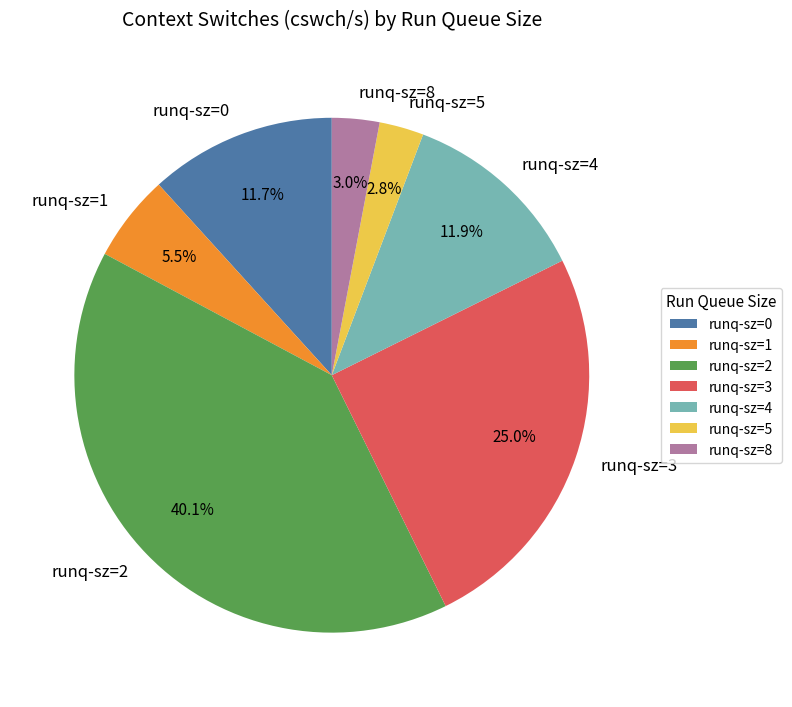

Which slice is the largest?

runq-sz=2